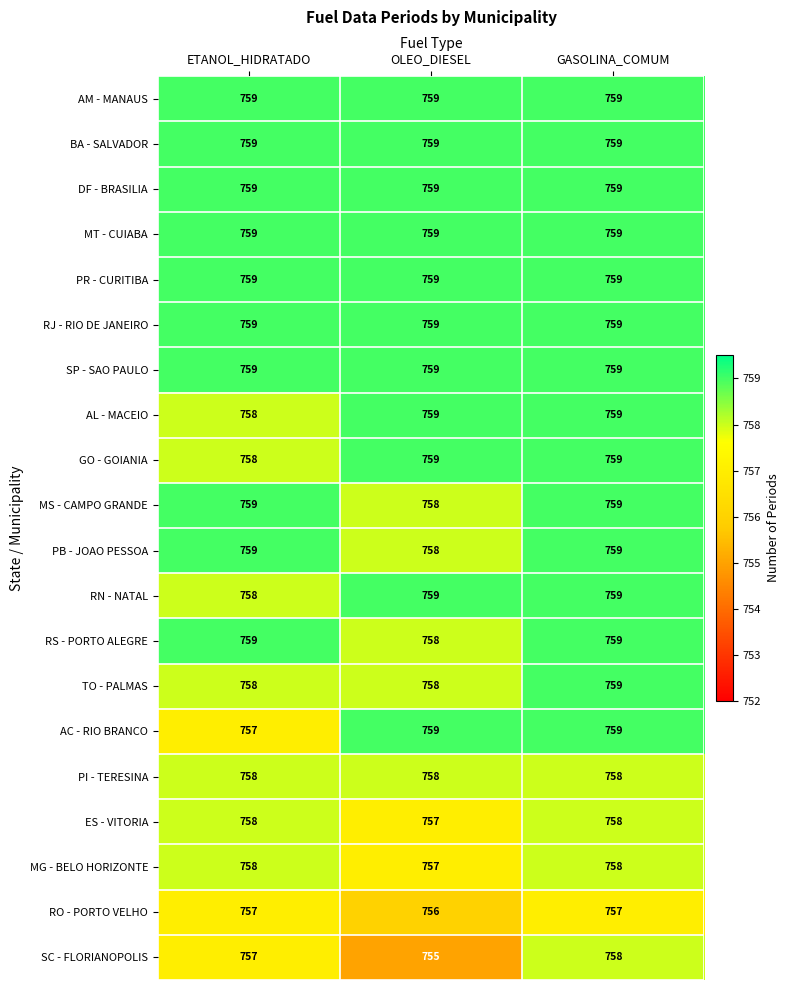

What value does the SC - FLORIANOPOLIS series have at OLEO_DIESEL?

755